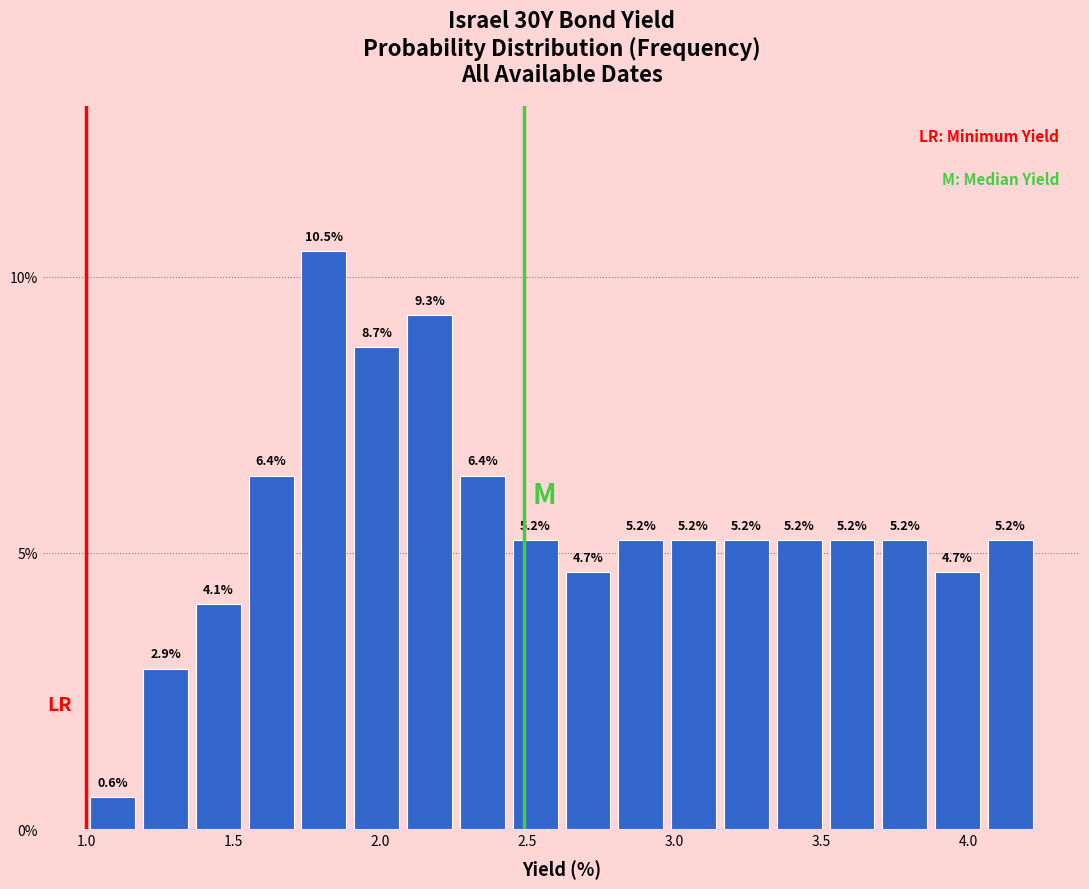

Around what value on the x-axis is the tallest bar? Give the approximate position of its centre, as read against the axis.

1.80